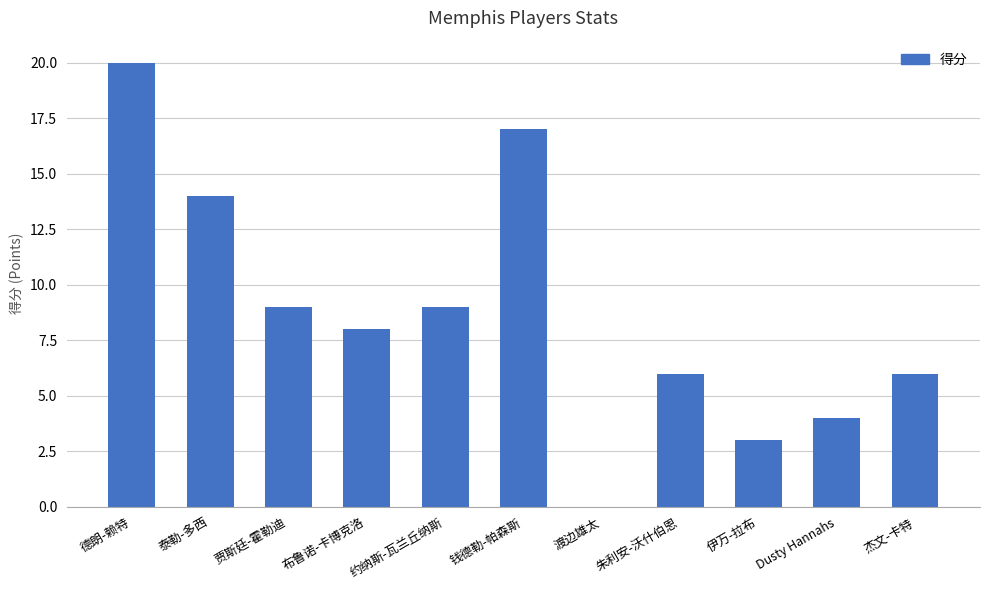

Where does the data first go above 8?

德朗-赖特